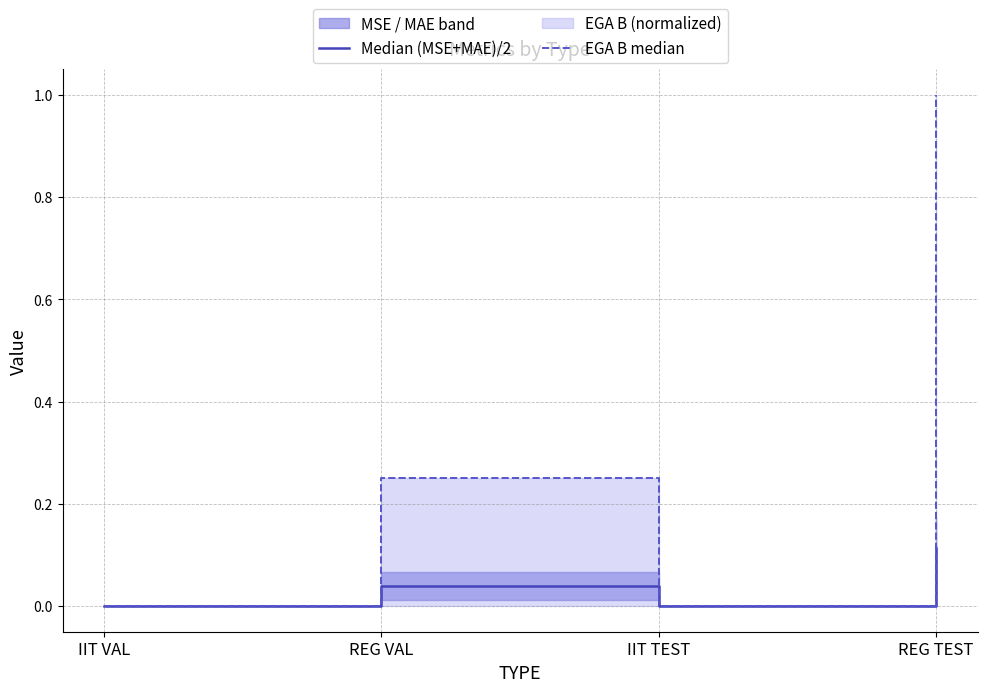

True or false: Median (MSE+MAE)/2 has a value of 0.0 at IIT VAL.

True